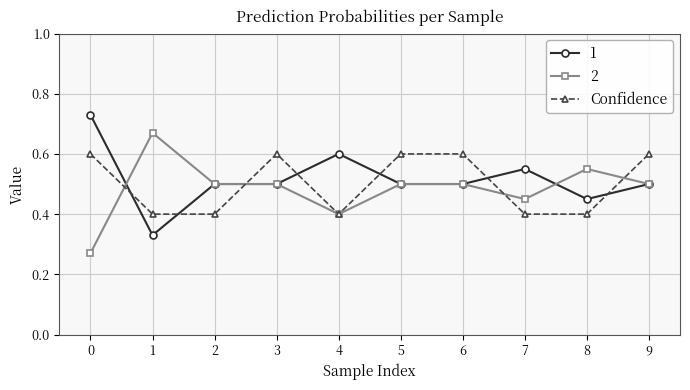

True or false: Confidence has a value of 0.4 at 7.

True